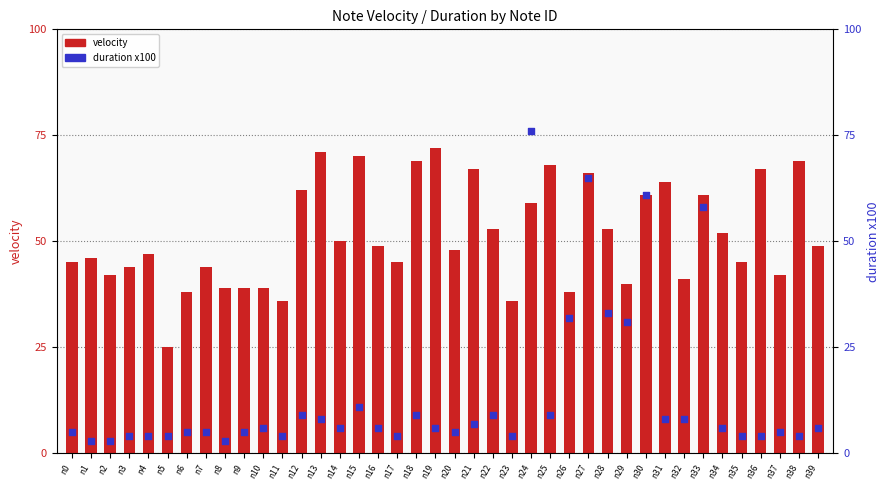

Which series has the largest Y range (max minus min)?

duration x100